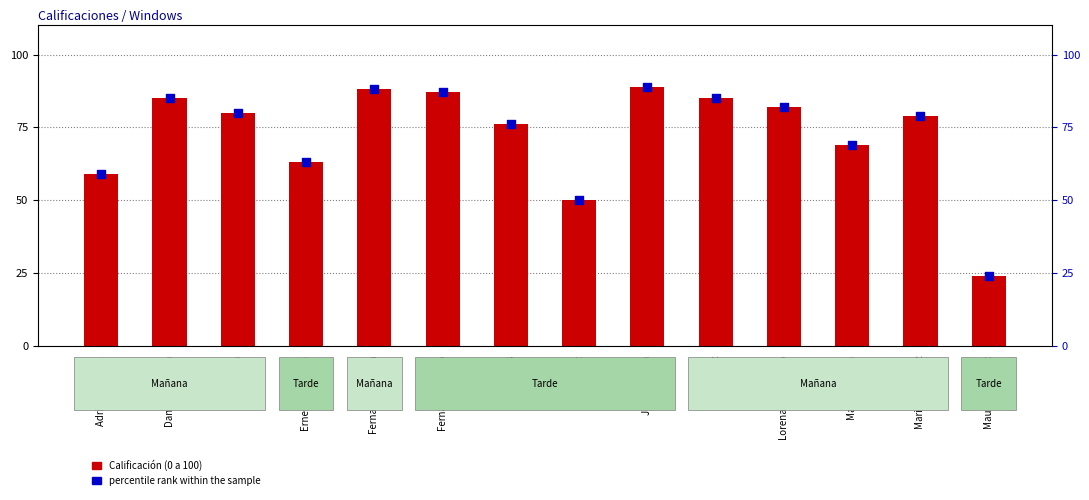

At which category is the sum across all series the highest?

Julia Pereyra